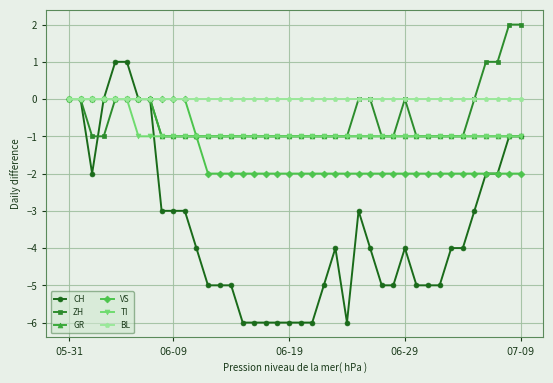

What are all the series names shown in the legend?

CH, ZH, GR, VS, TI, BL